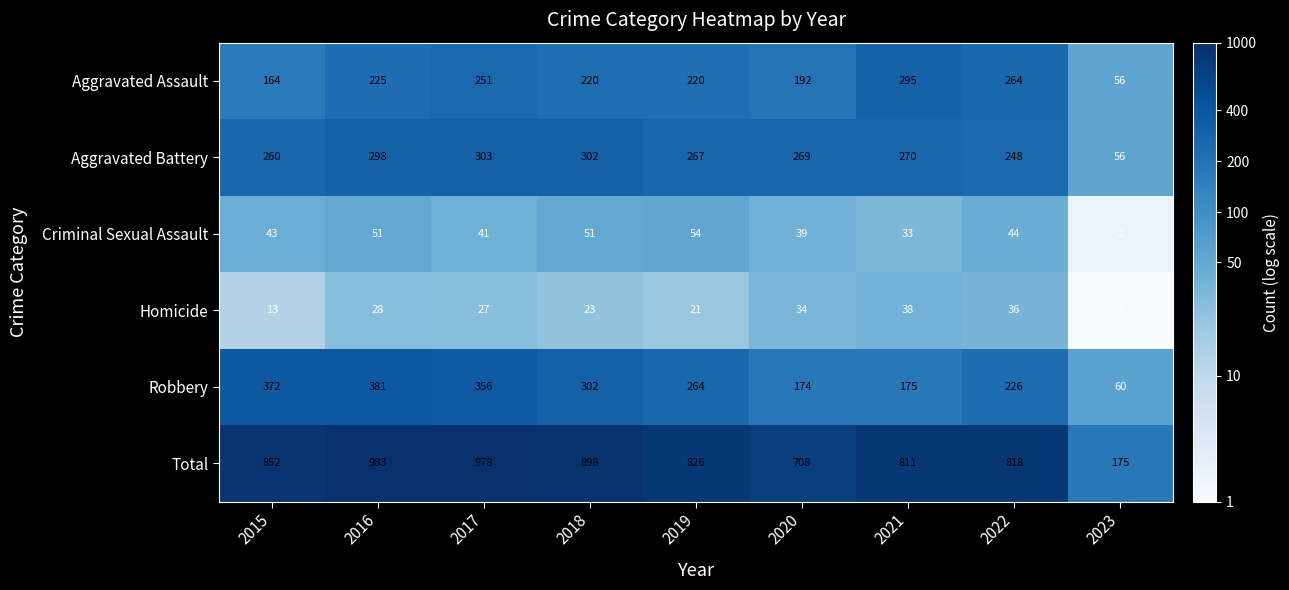

Which series has the largest range (max minus min)?

Total